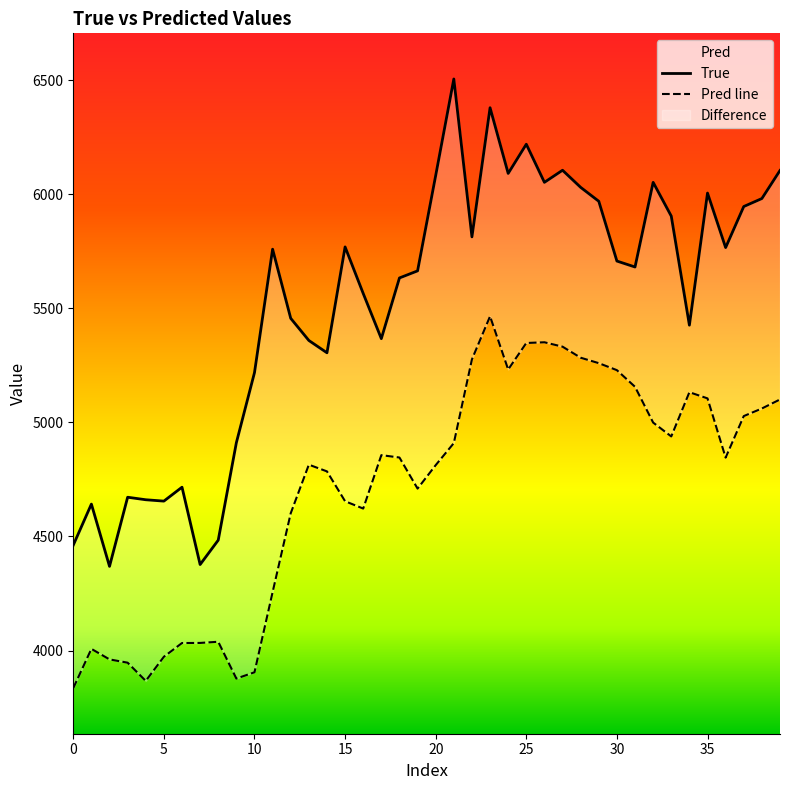

What is the lowest value of the Pred series?

3835.6